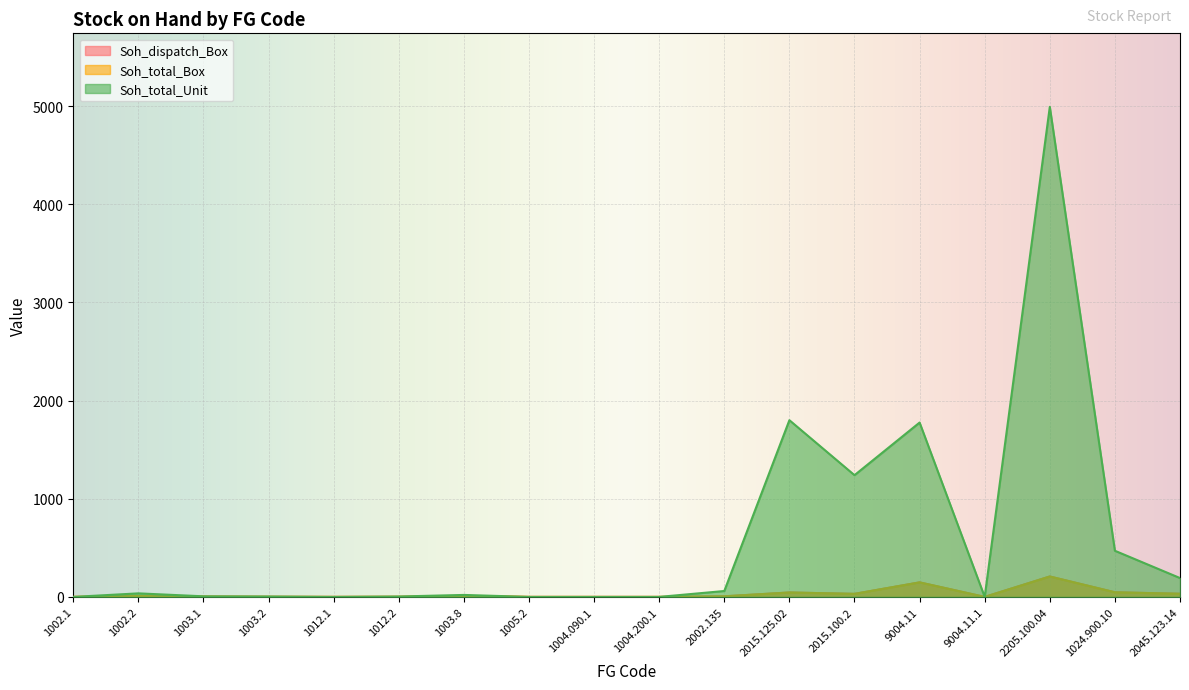

How many lines are shown in the chart?

3